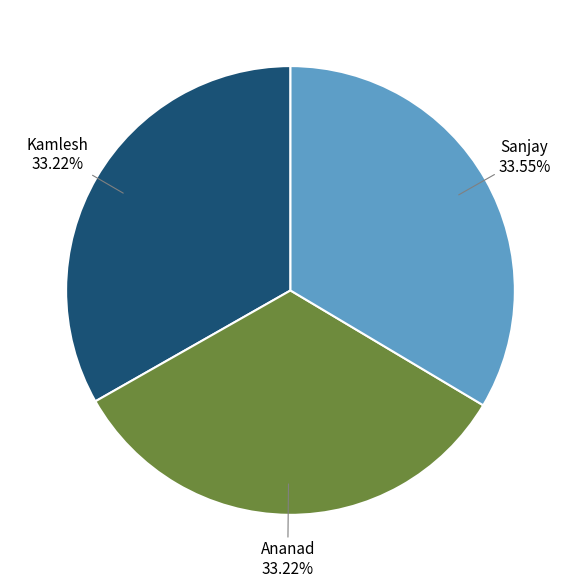

Is there any slice that represents more than half of the pie?

No